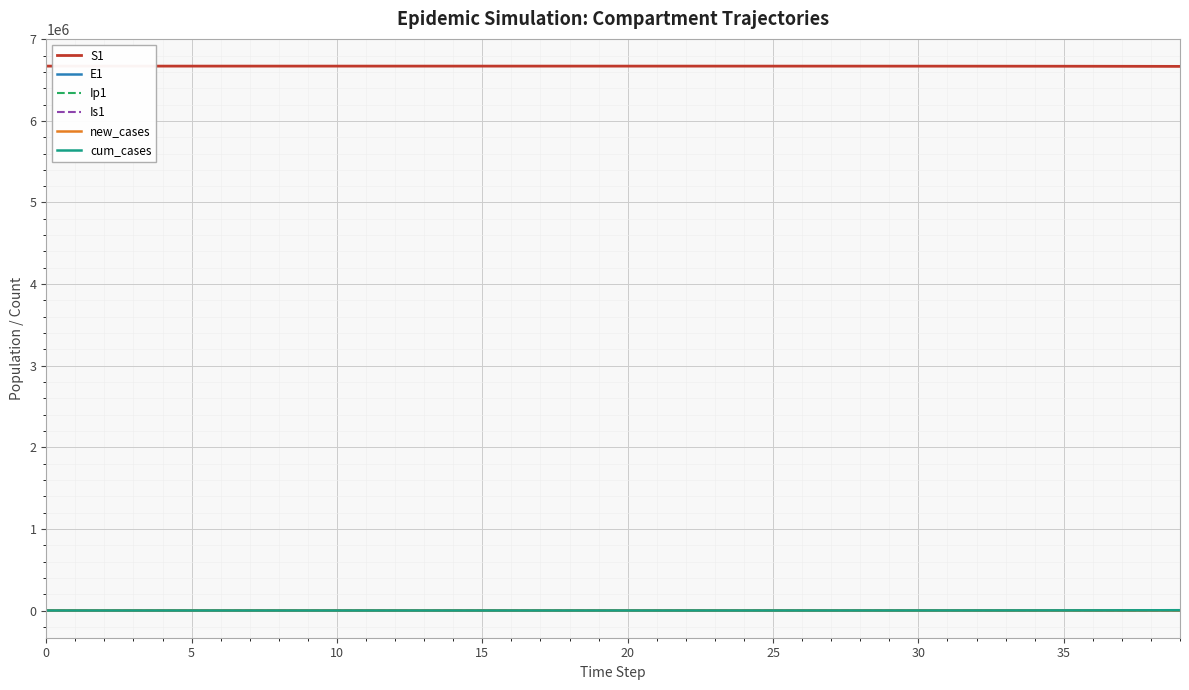

True or false: Is1 and S1 cross at least once.

False